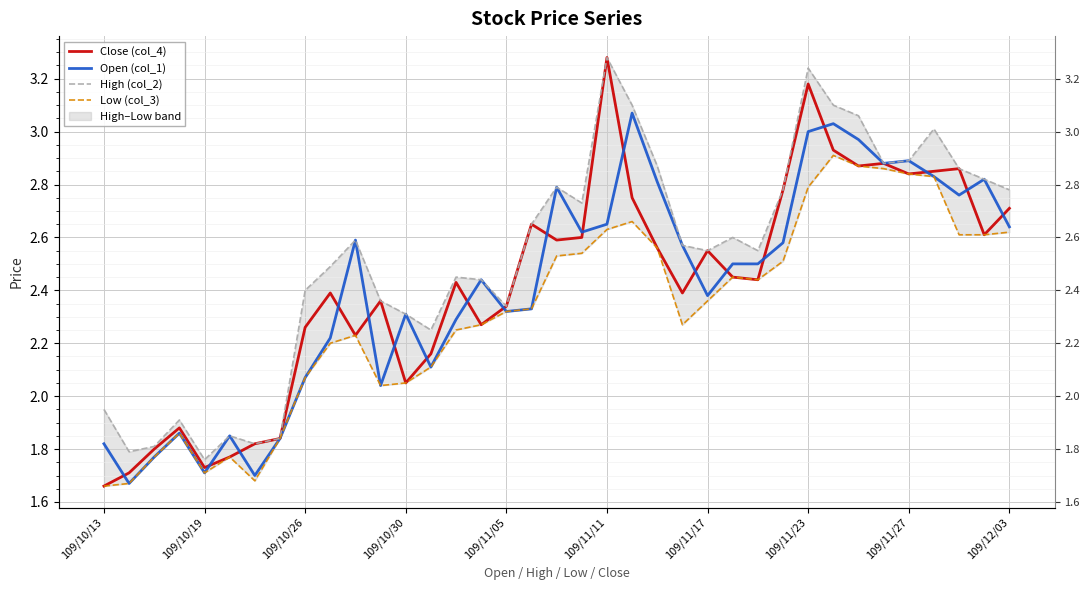

How many lines are shown in the chart?

4